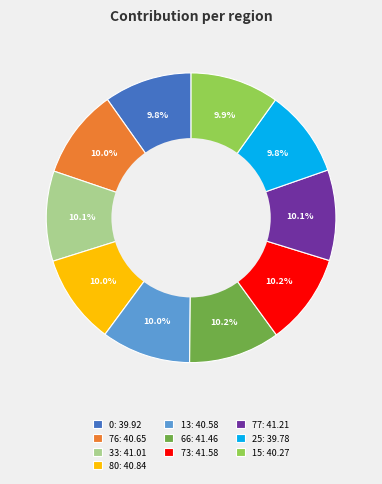

Approximately how many times larger is the value at 0 compared to 66?

1.0